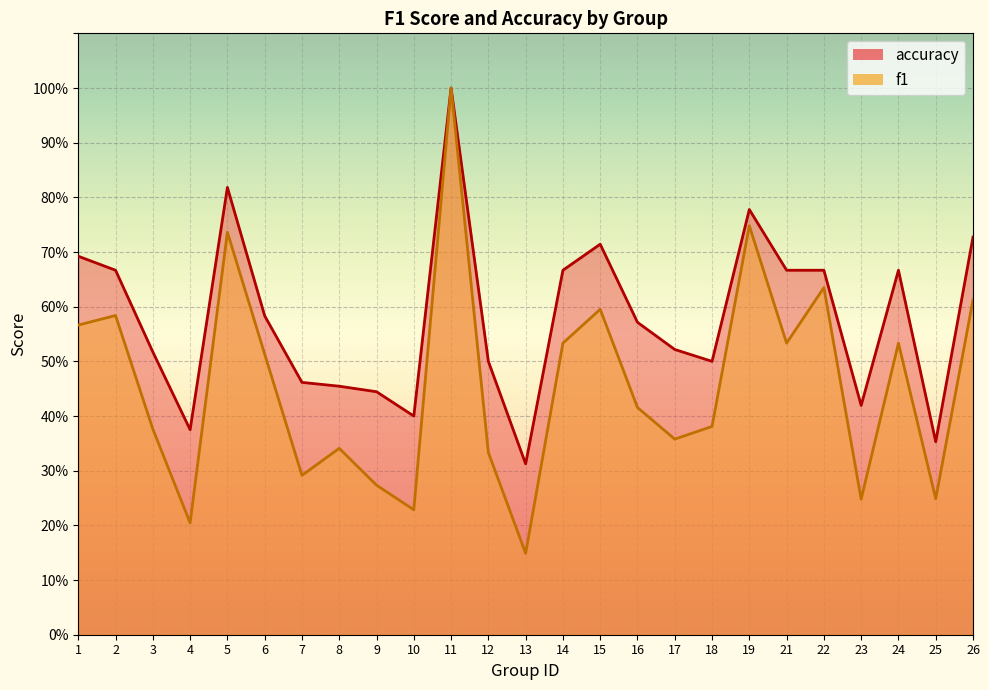

True or false: f1 and accuracy cross at least once.

False